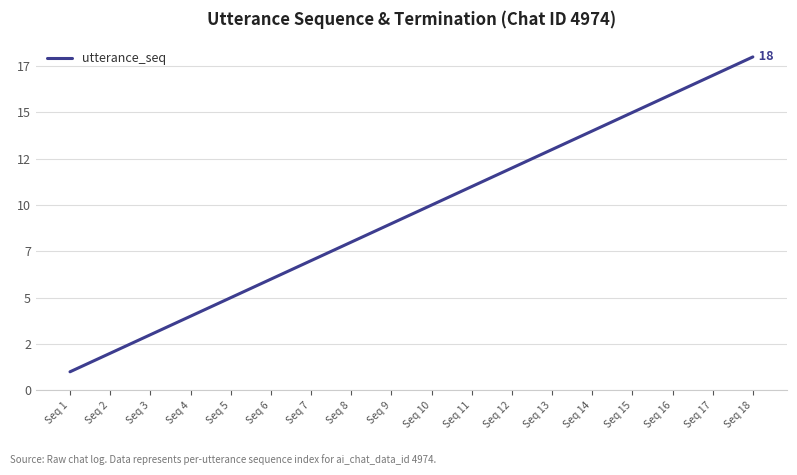

What is the value of the 18th point from the left?

18